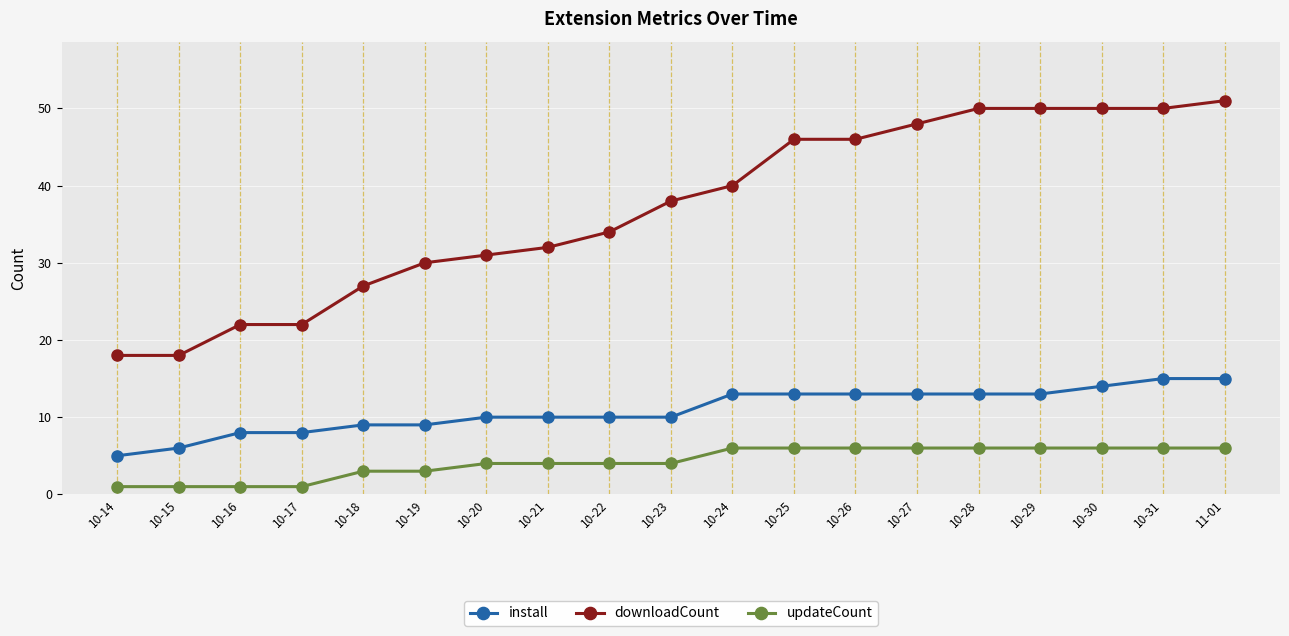

Which series has the widest spread of values?

downloadCount